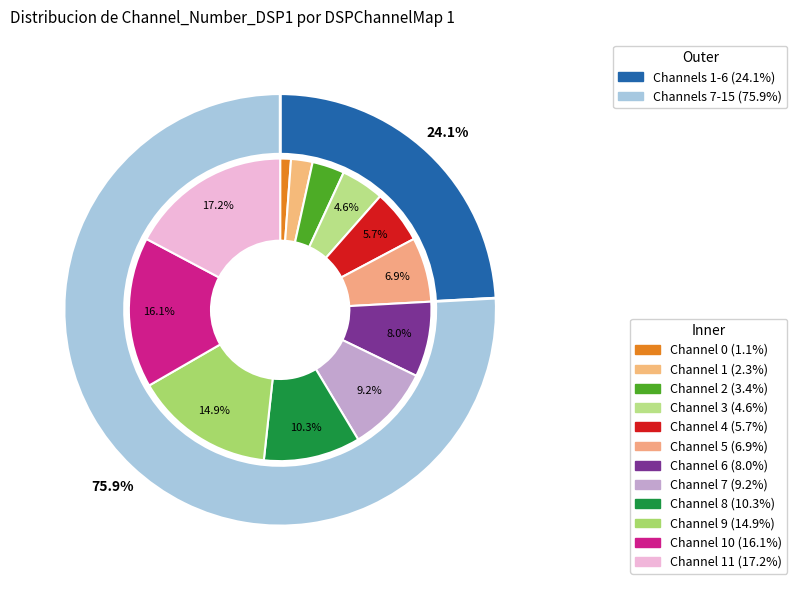

To the nearest percent, what is the difference between the largest and smallest slice percentages?

16%